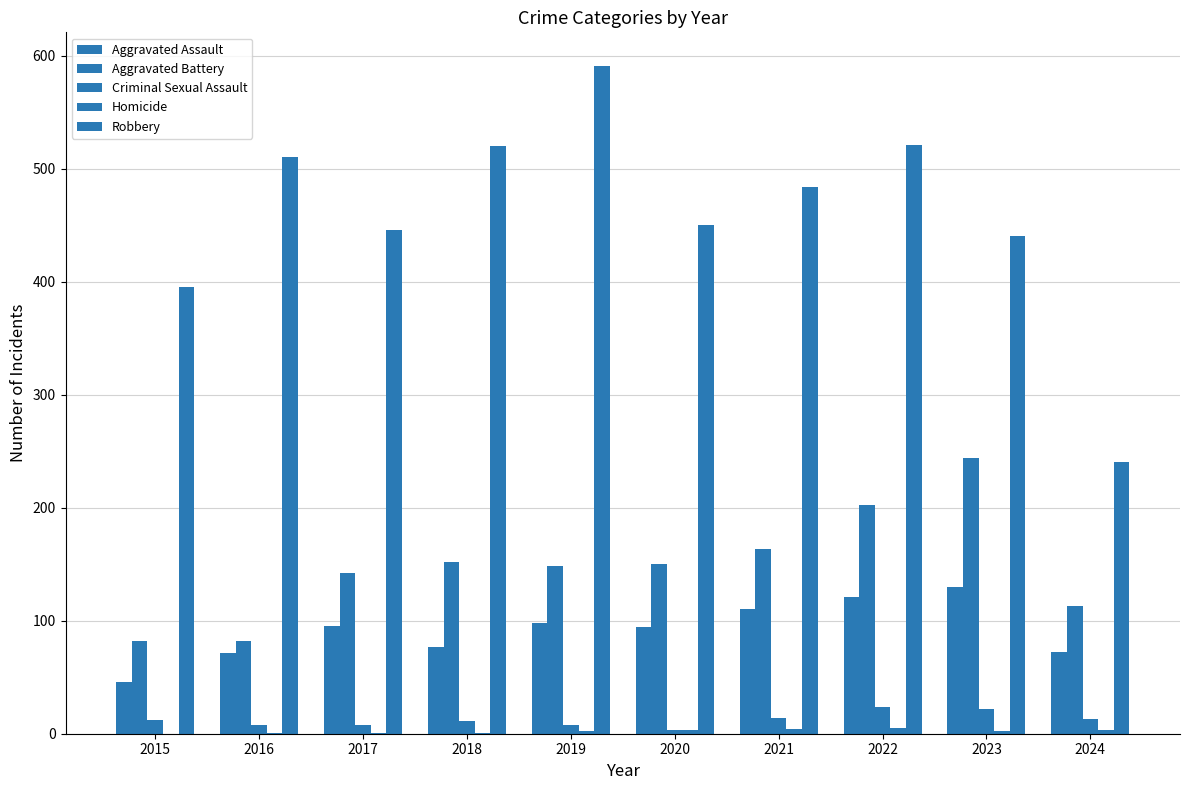

True or false: Aggravated Assault has a value of 159 at 2017.

False